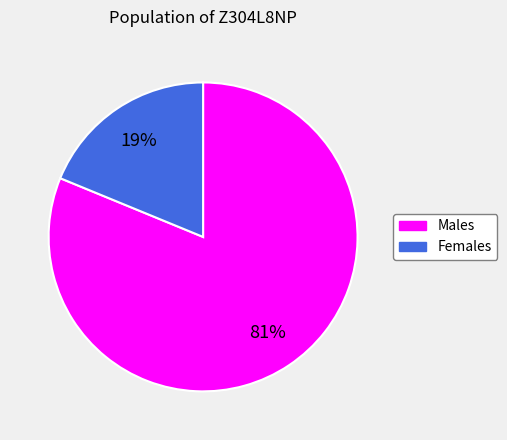

To the nearest percent, what is the difference between the largest and smallest slice percentages?

62%